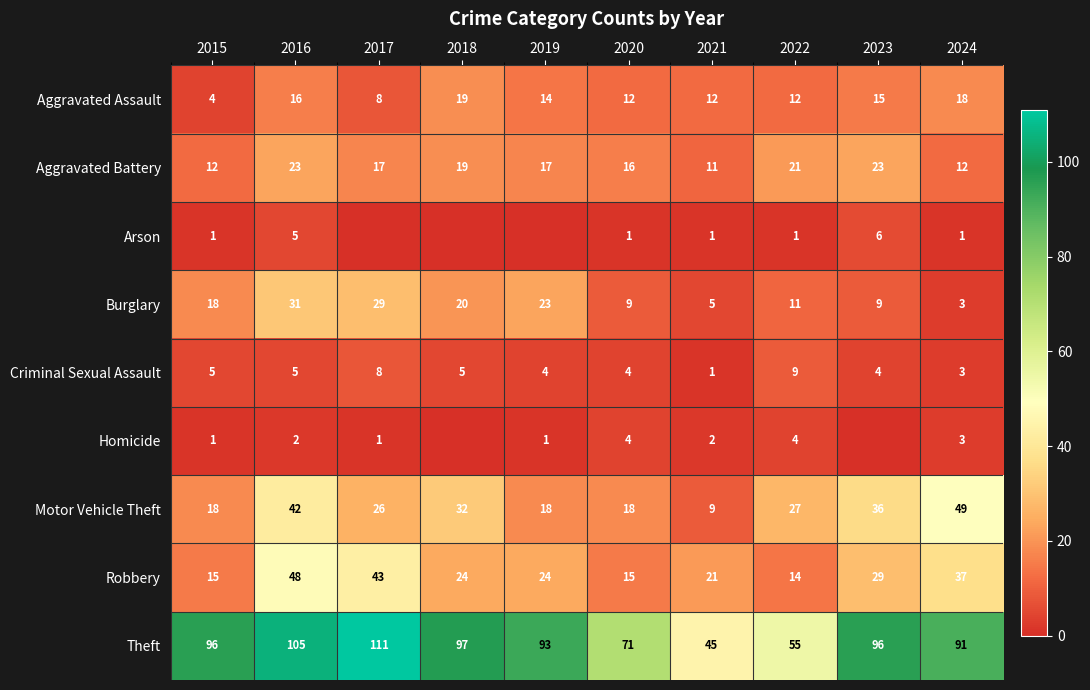

What is the approximate value of Motor Vehicle Theft at 2019, to the nearest 5?

20